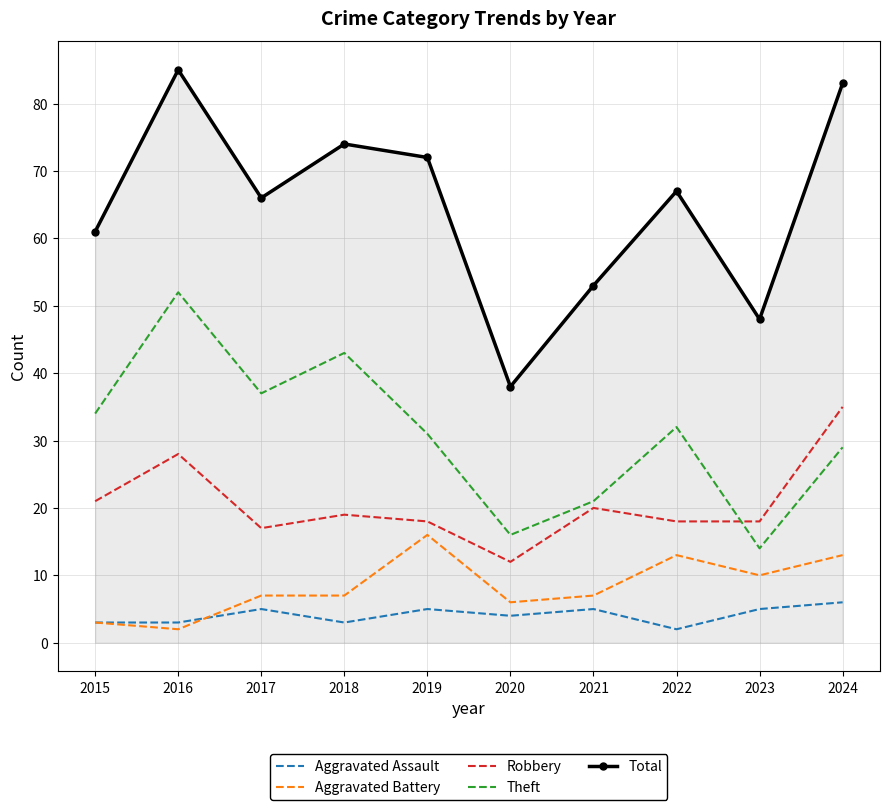

Reading left to right, extract all data points from this chart.

Aggravated Assault: 2015=3	2016=3	2017=5	2018=3	2019=5	2020=4	2021=5	2022=2	2023=5	2024=6
Aggravated Battery: 2015=3	2016=2	2017=7	2018=7	2019=16	2020=6	2021=7	2022=13	2023=10	2024=13
Robbery: 2015=21	2016=28	2017=17	2018=19	2019=18	2020=12	2021=20	2022=18	2023=18	2024=35
Theft: 2015=34	2016=52	2017=37	2018=43	2019=31	2020=16	2021=21	2022=32	2023=14	2024=29
Total: 2015=61	2016=85	2017=66	2018=74	2019=72	2020=38	2021=53	2022=67	2023=48	2024=83